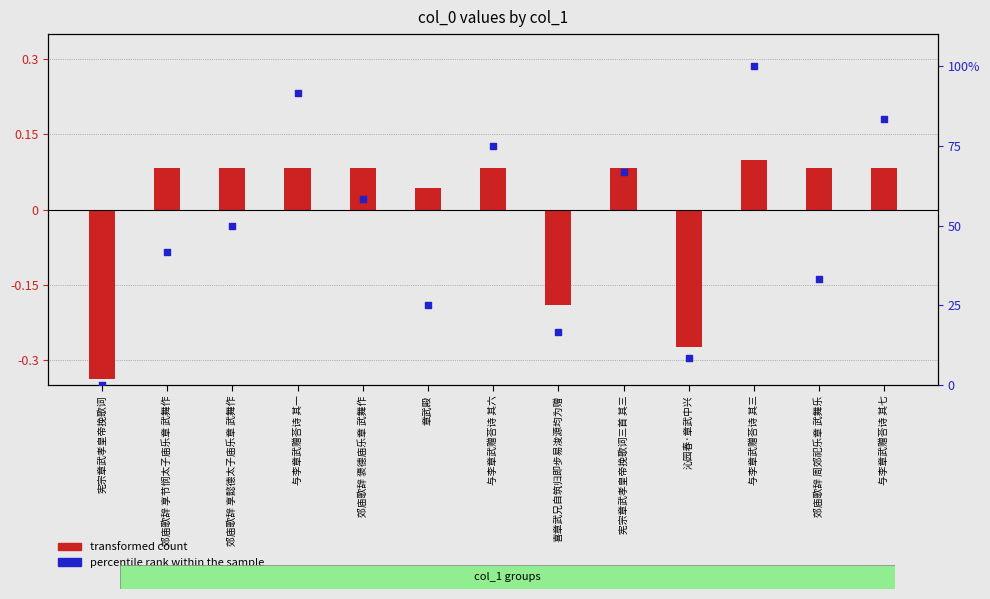

What is the total value across all series at 沁园春·章武中兴?

8.1